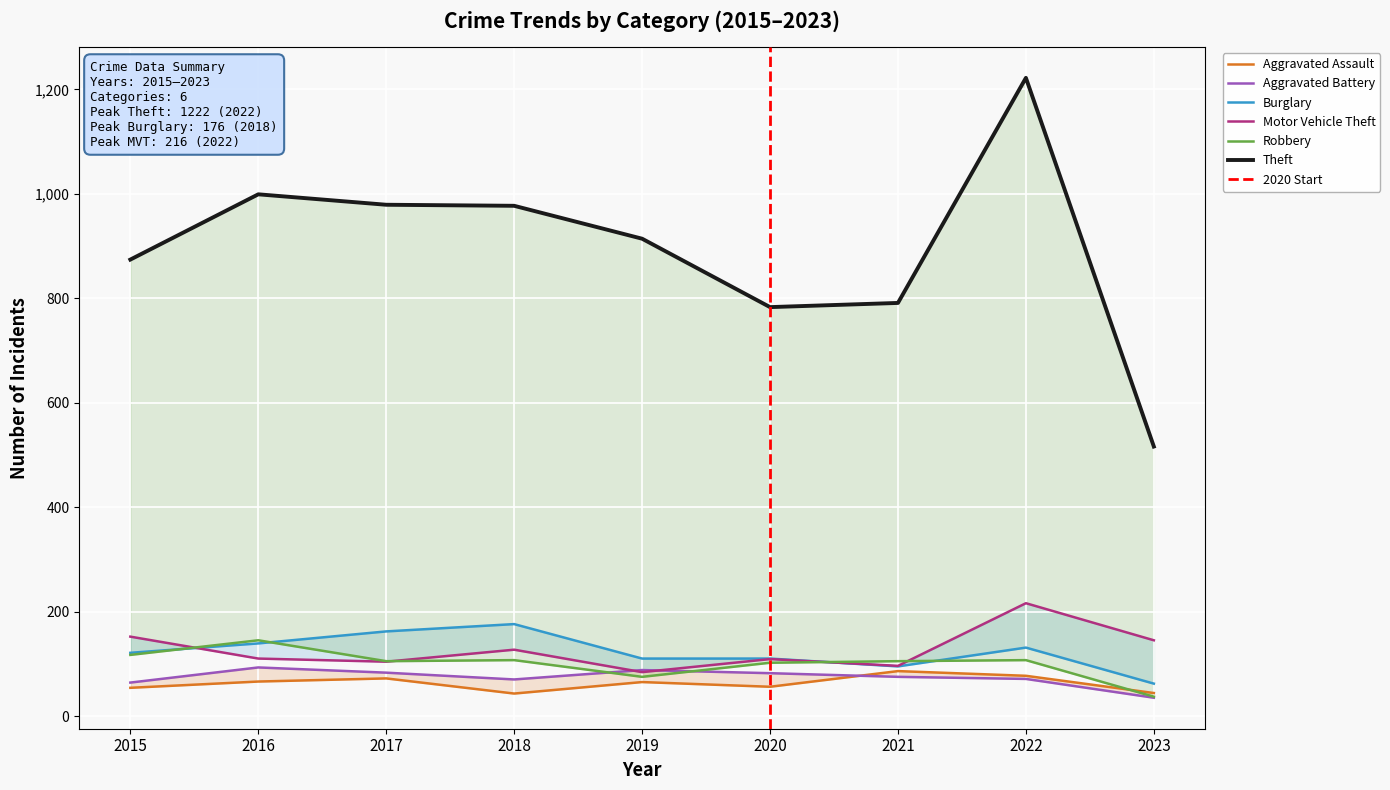

Where does the Burglary series first go above 121?

2016